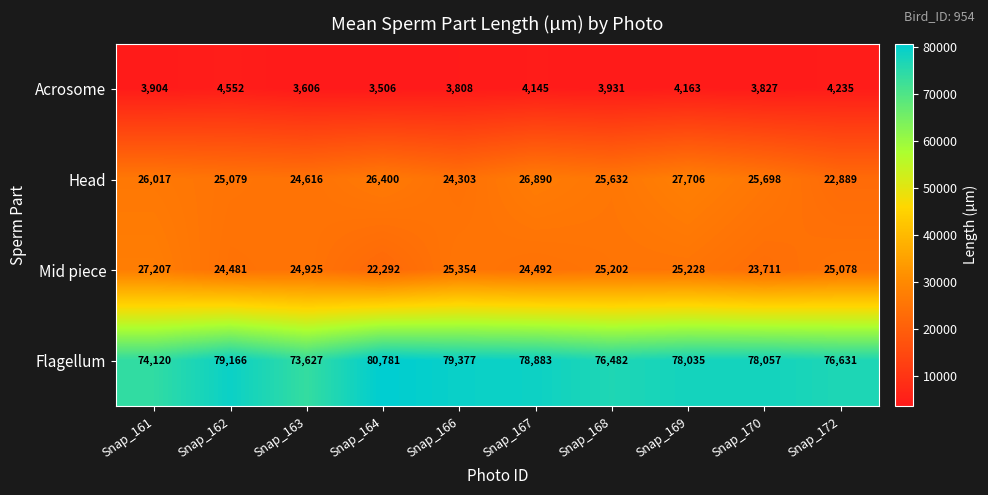

Rank the series by their maximum value, from highest to lowest.

Flagellum, Head, Mid piece, Acrosome